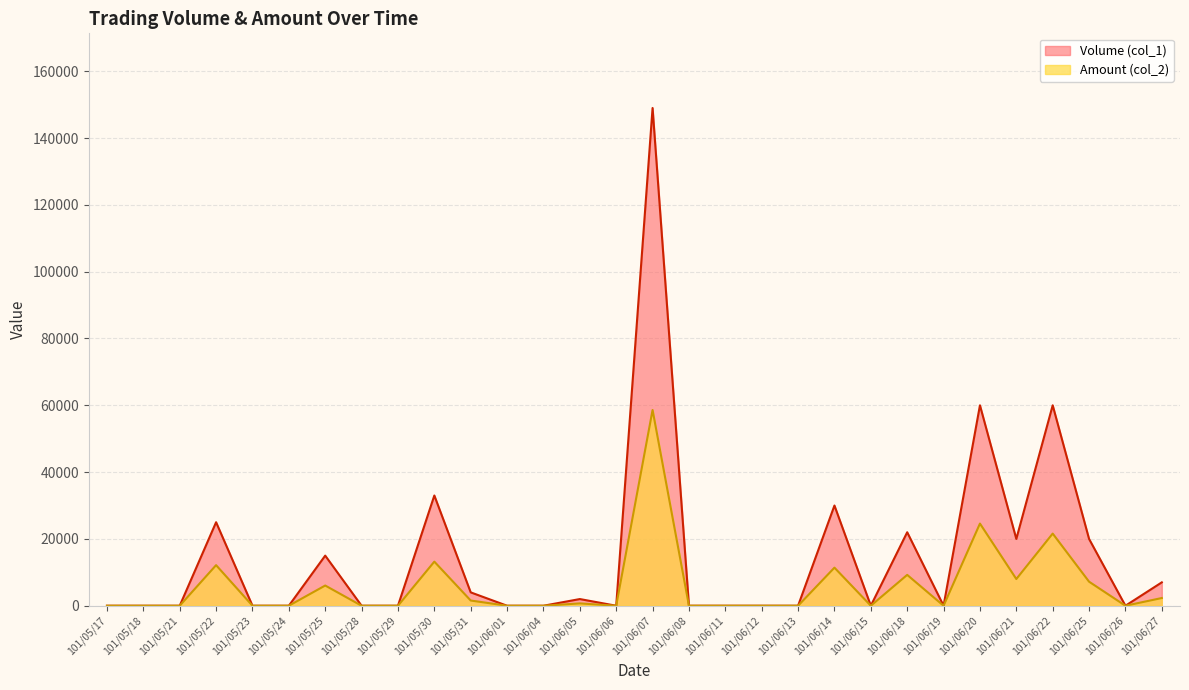

At how many categories does at least one series exceed 5962?

11